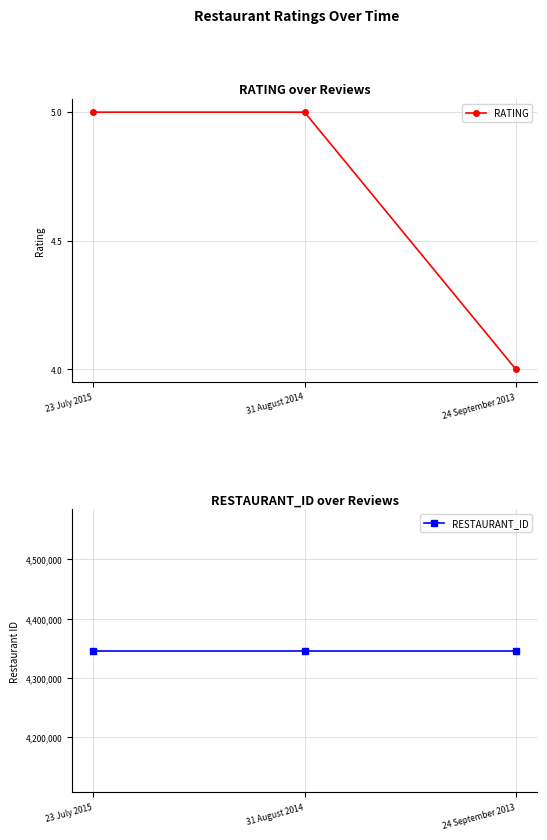

Which series changed the most between 23 July 2015 and 24 September 2013?

RATING